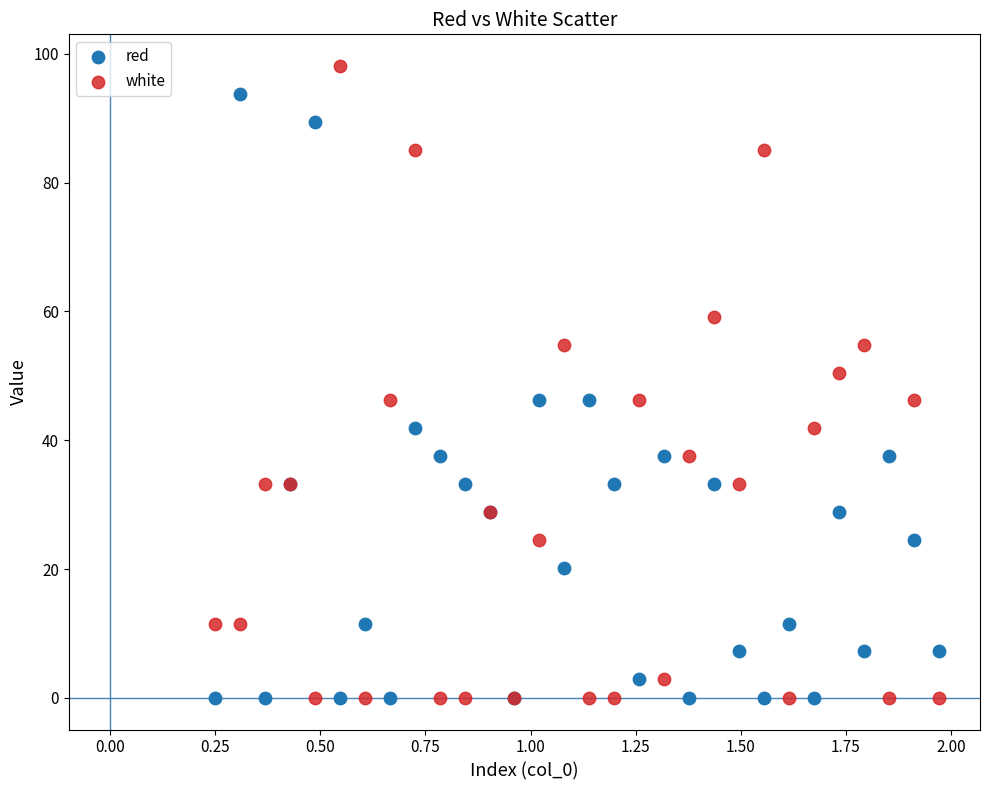

Which series contains the highest Y value?

white